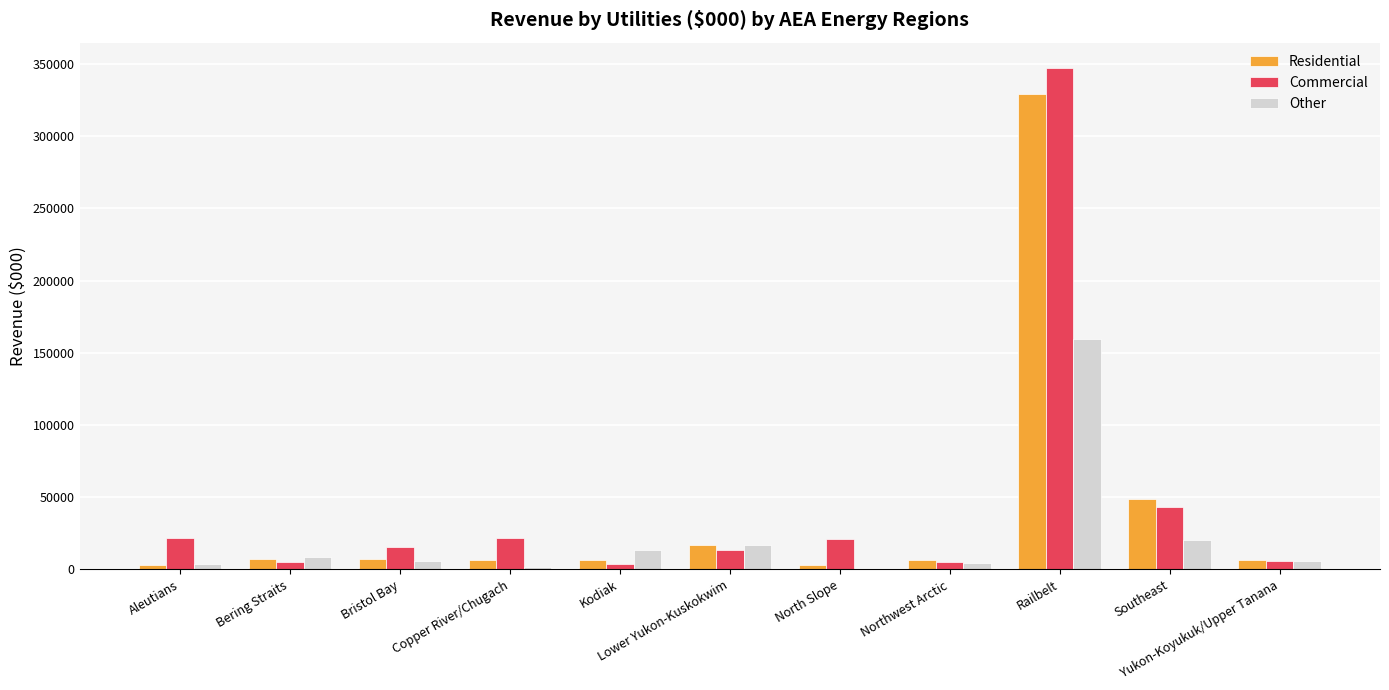

At which label is Other closest to 80053?

Southeast